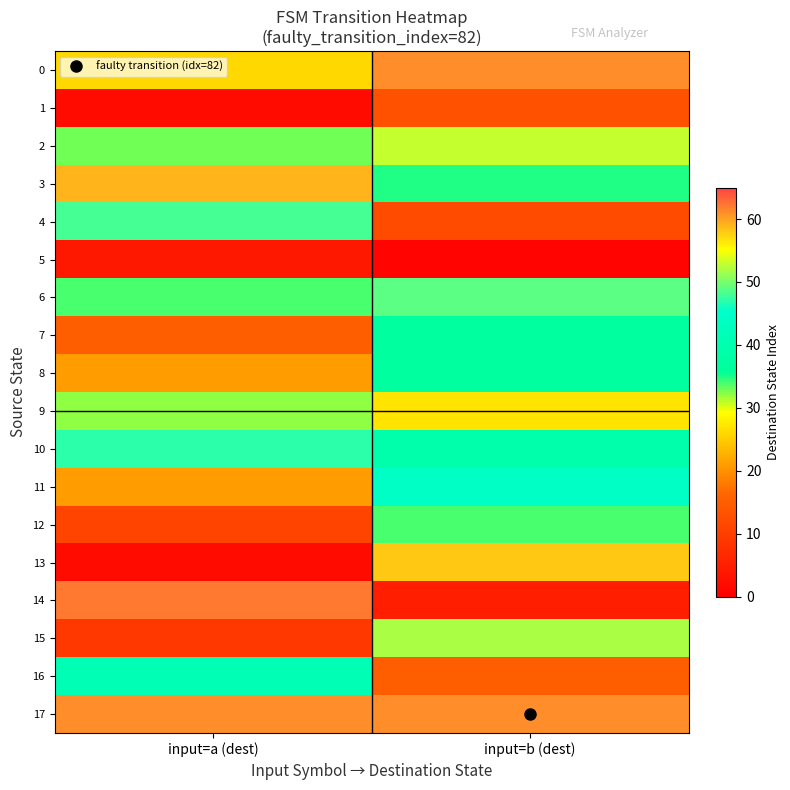

Which label corresponds to the smallest value in the chart?

input=b (dest)